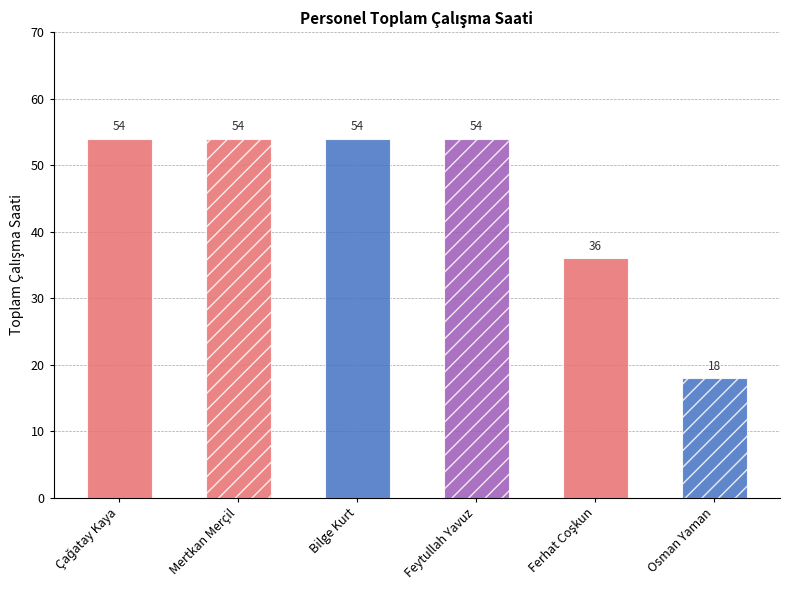

Which has a higher value, Feytullah Yavuz or Mertkan Merçil?

Feytullah Yavuz